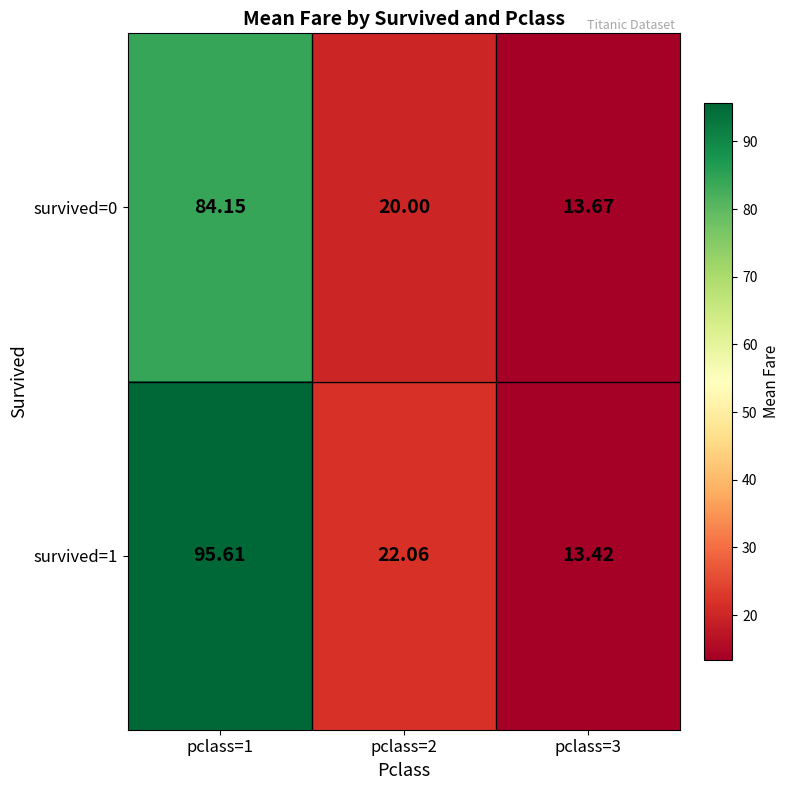

Is the value of survived=0 at pclass=2 greater than the value of survived=1 at pclass=2?

No